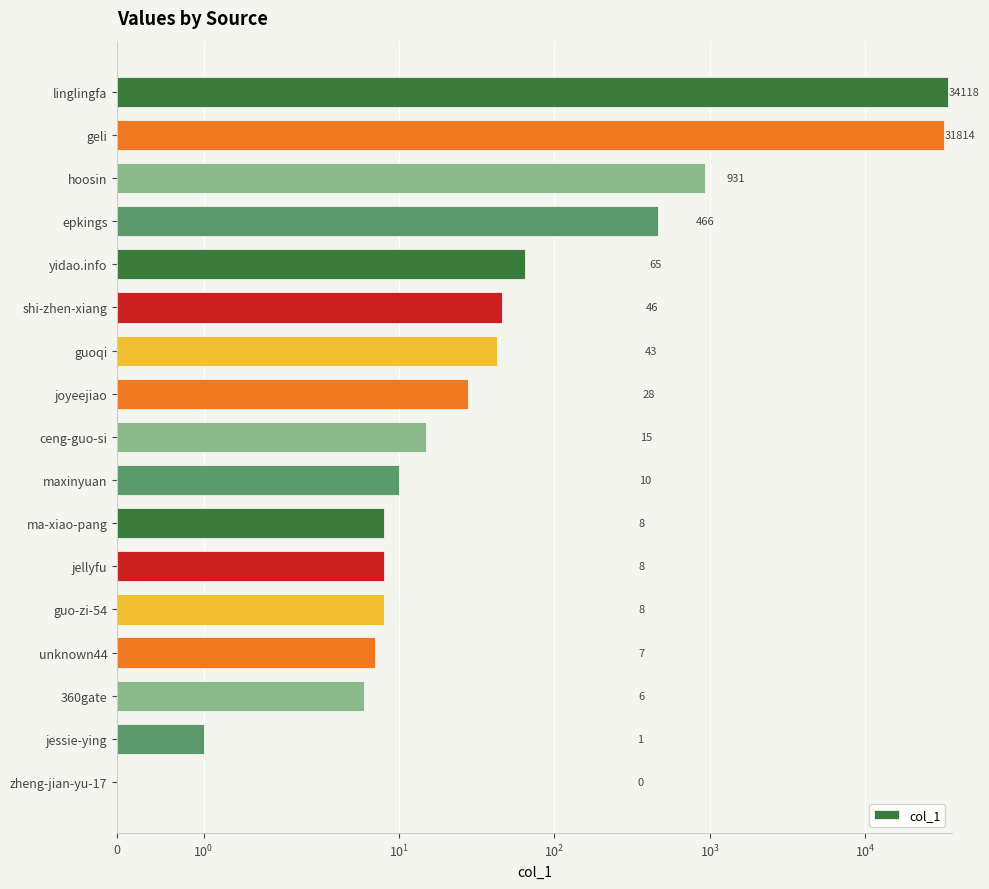

What is the approximate value at guo-zi-54, to the nearest 10?

10